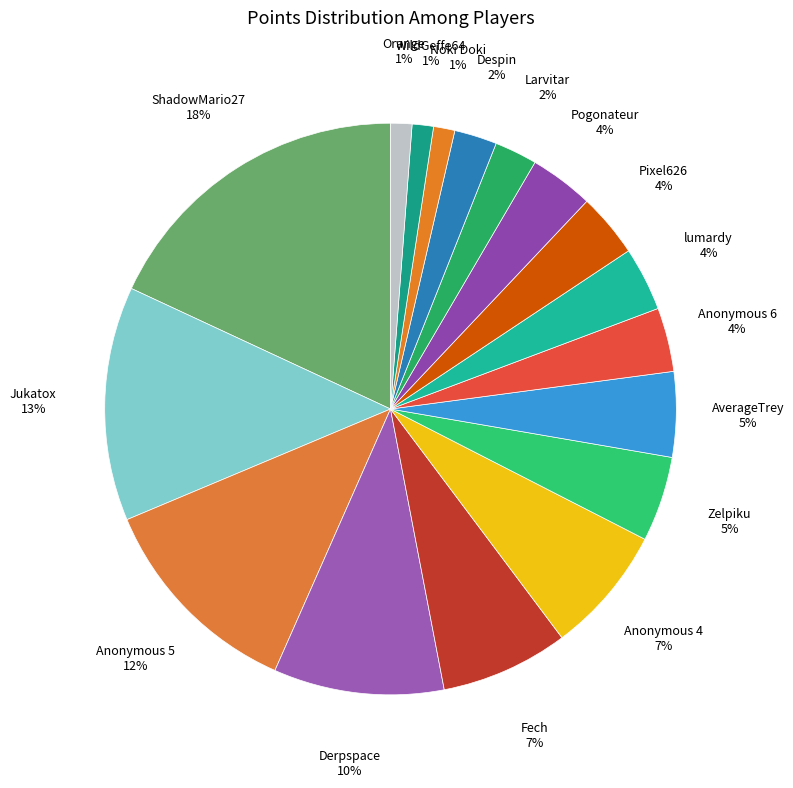

True or false: AverageTrey accounts for 5% of the total.

True